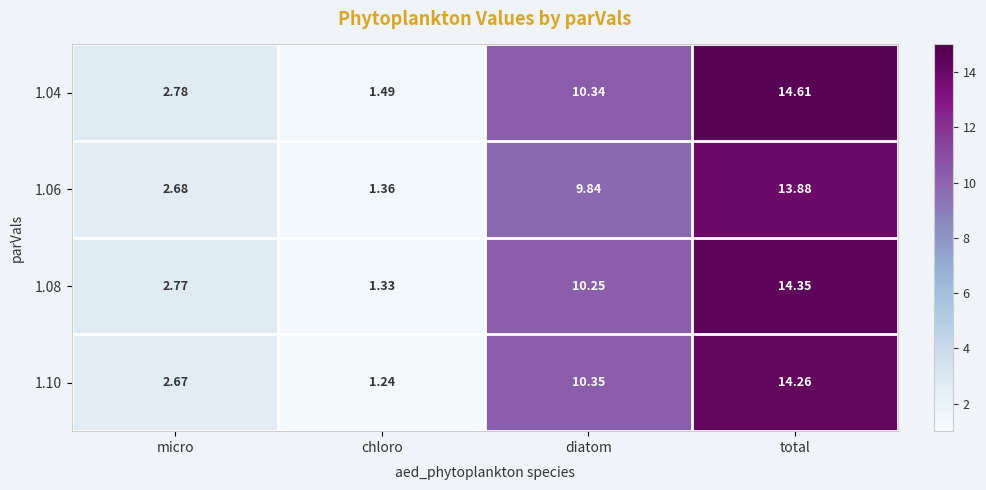

What is the maximum value shown in the chart?

14.6